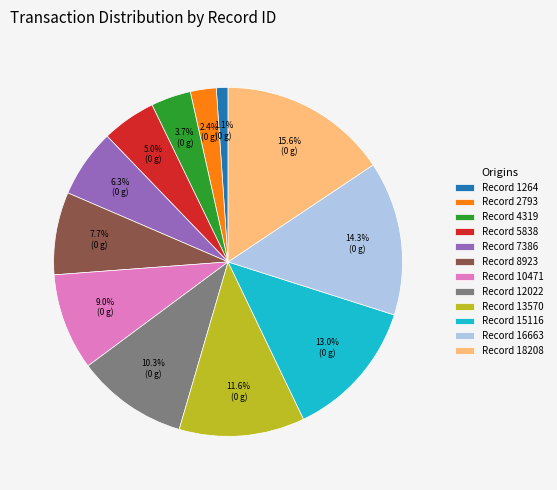

How much of the chart is everything except Record 8923?

92.3%